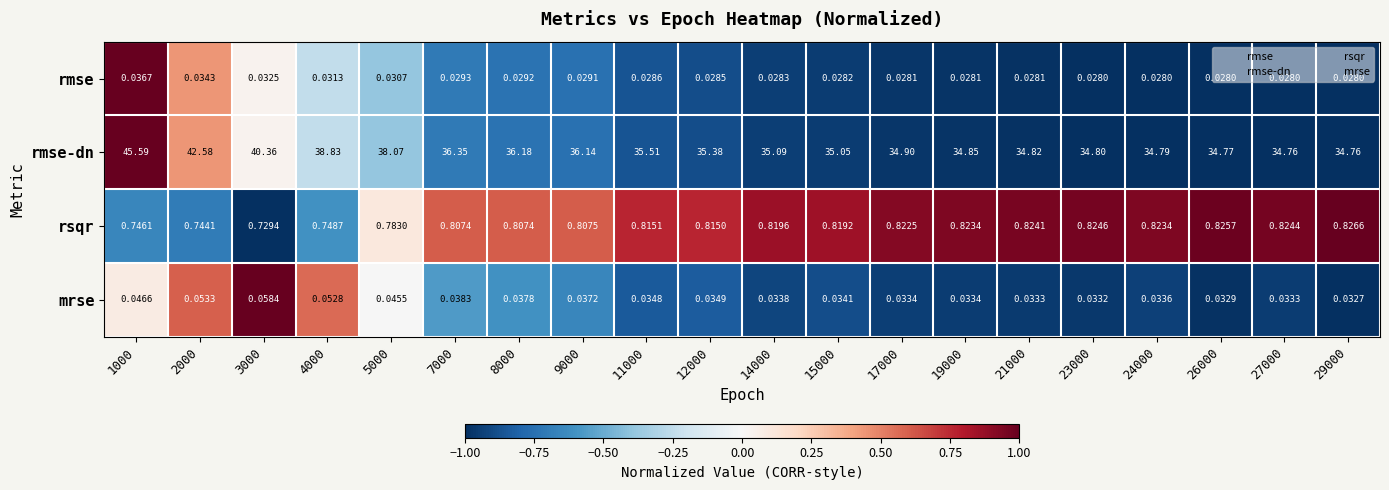

How many distinct data groups are displayed?

4